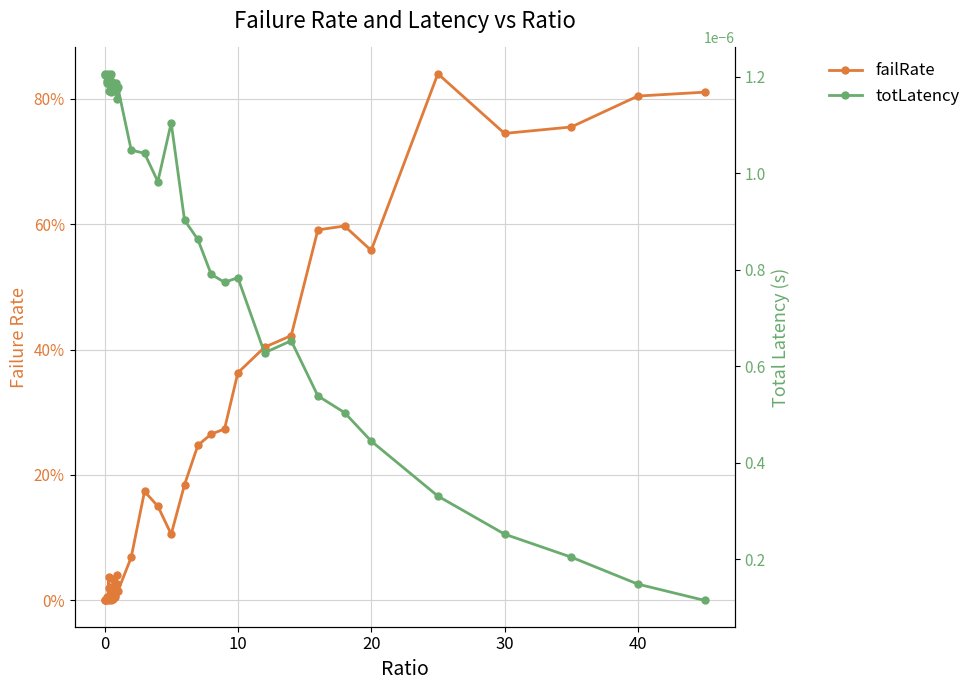

List the series in order of their overall mean, highest first.

failRate, totLatency